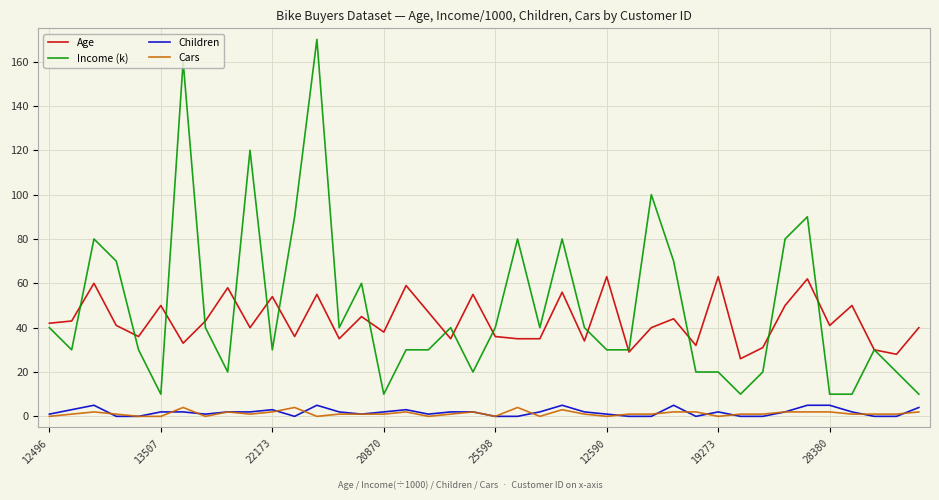

Which series has the largest range (max minus min)?

Income (k)